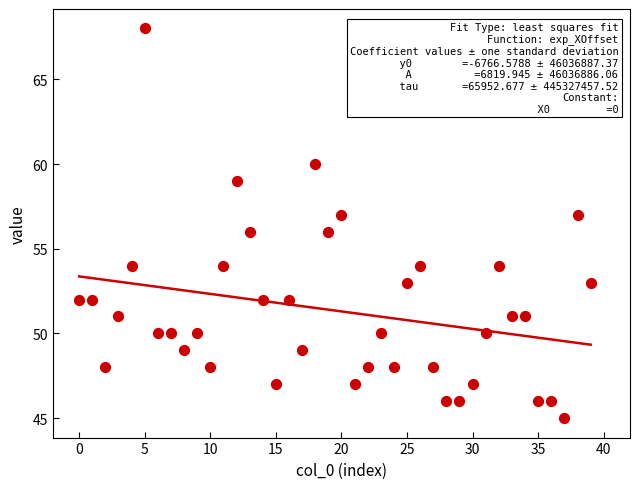

What is the range of Y values (max minus min)?

23